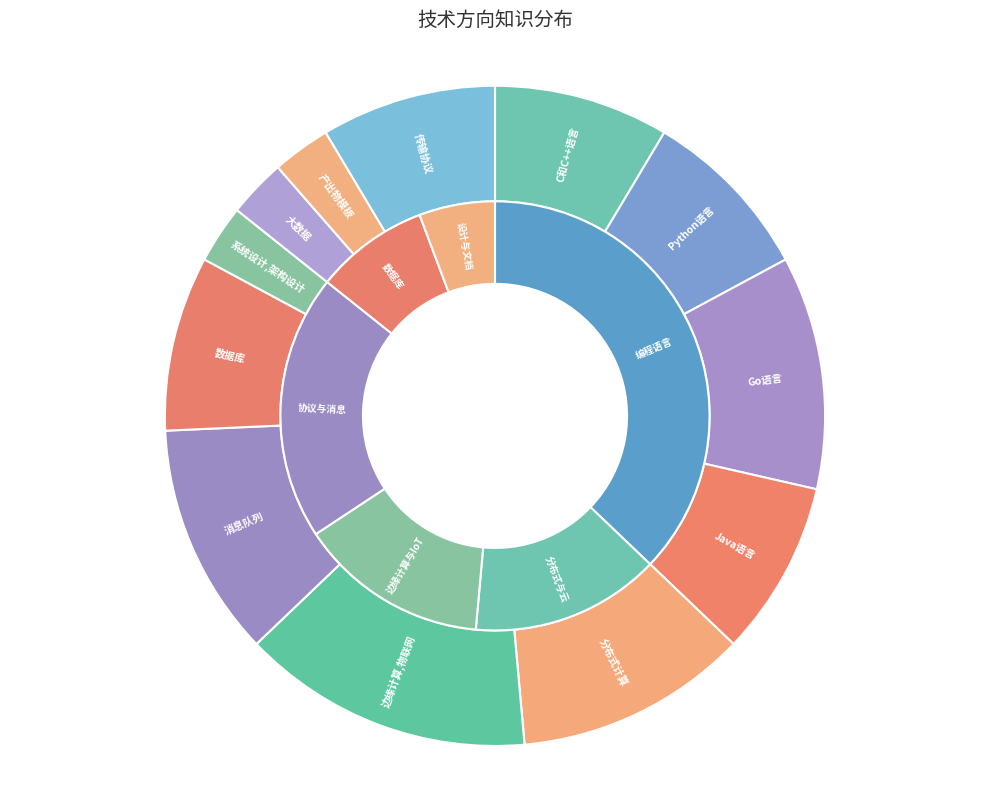

What is the smallest slice in the pie chart?

系统设计,架构设计